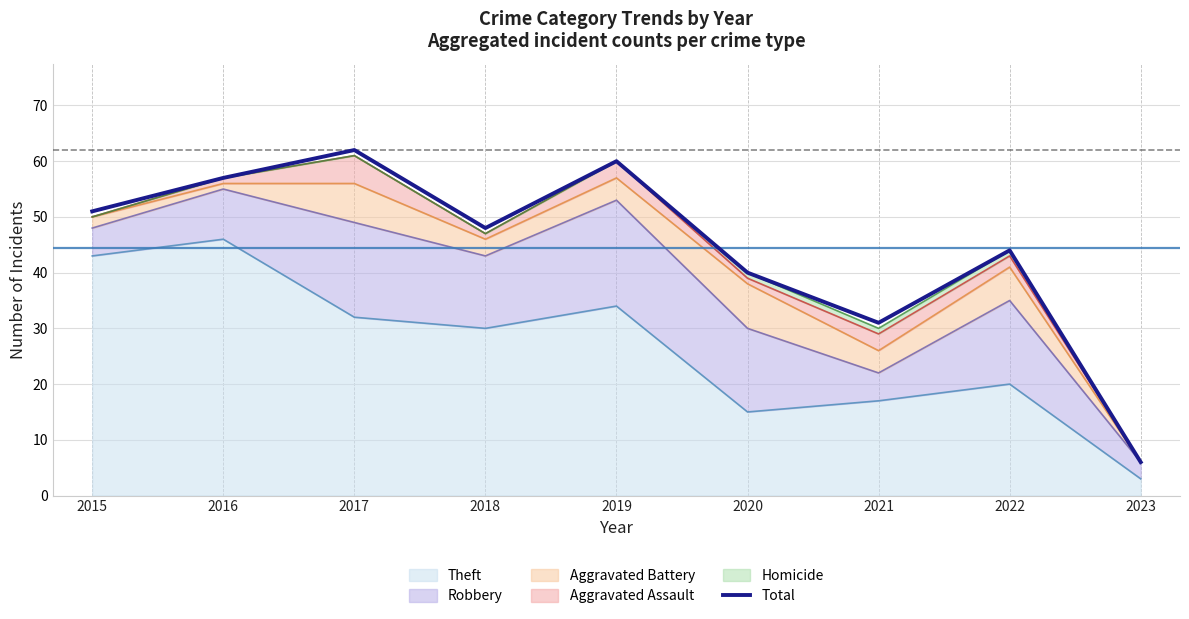

What is the ratio of the value at 2021 to the value at 2023?

5.2